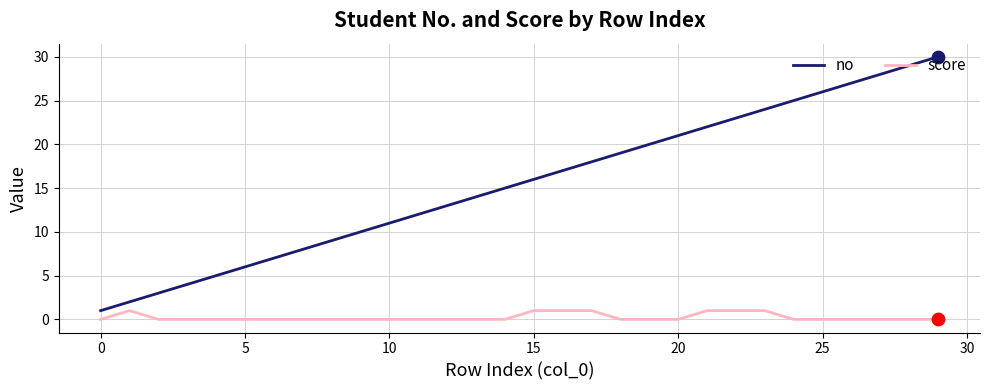

Which series has the largest total across all categories?

no